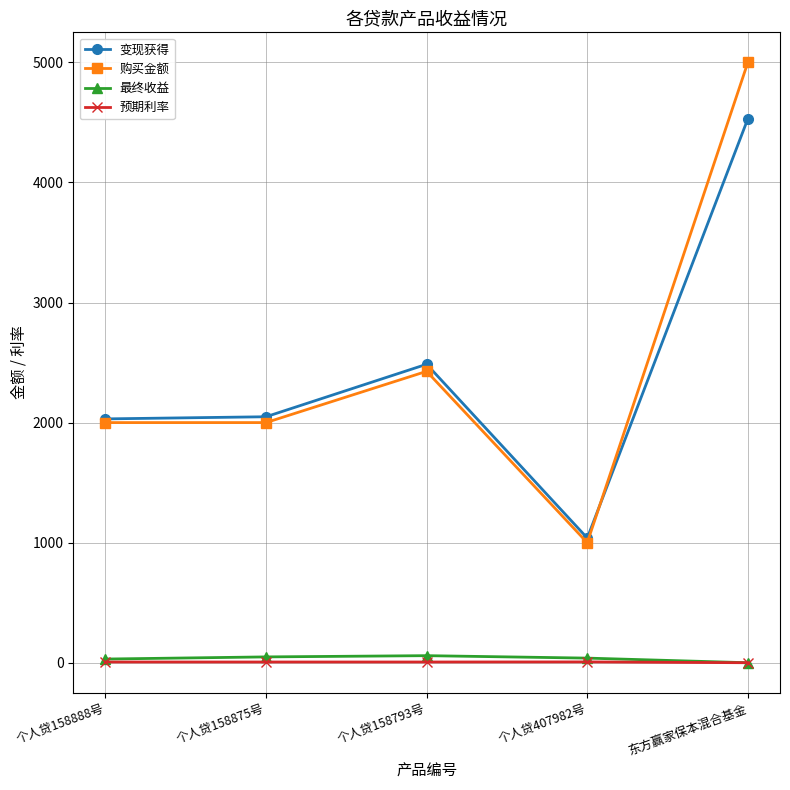

At which category is the sum across all series the highest?

东方赢家保本混合基金